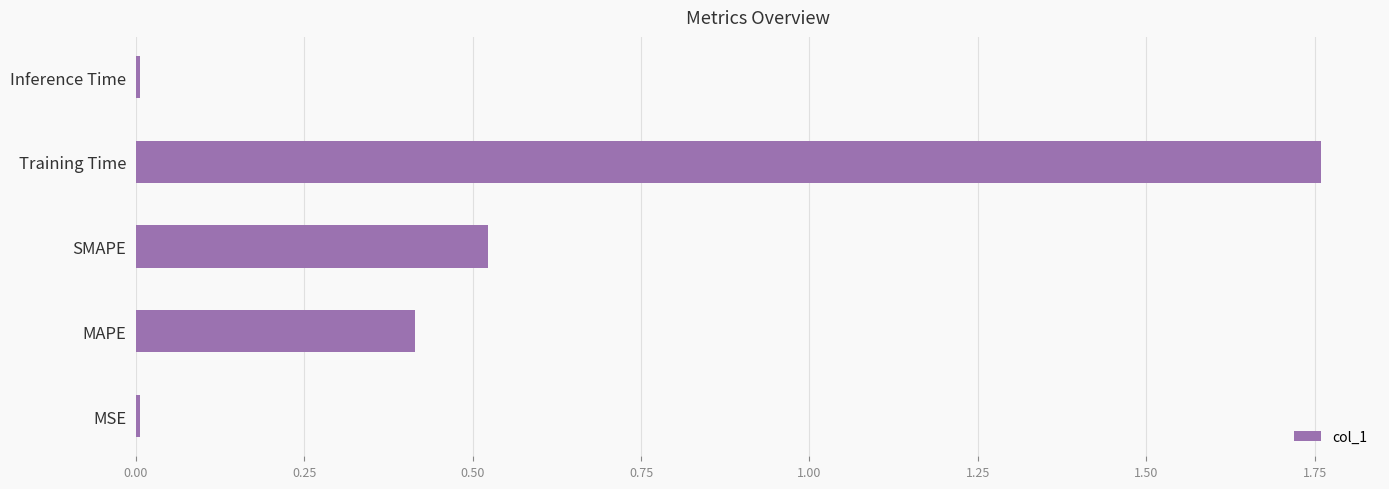

Which has a higher value, Inference Time or SMAPE?

SMAPE